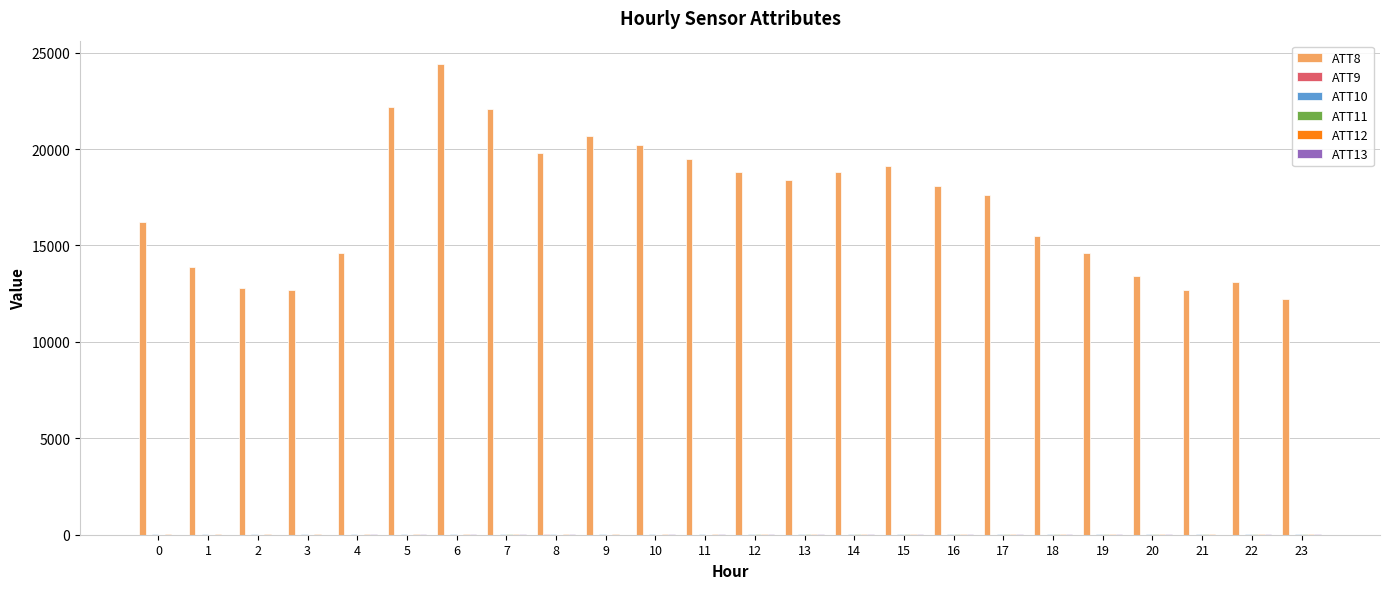

What is the greatest value displayed?

24400.0